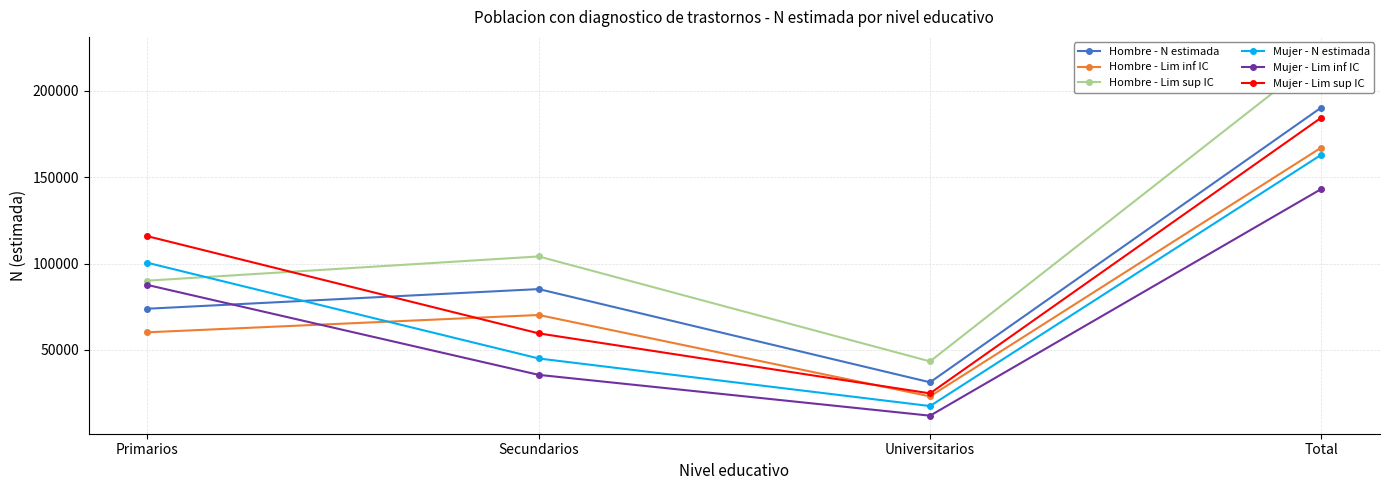

Count the Mujer - Lim sup IC values in the range 59589 to 184519.

3